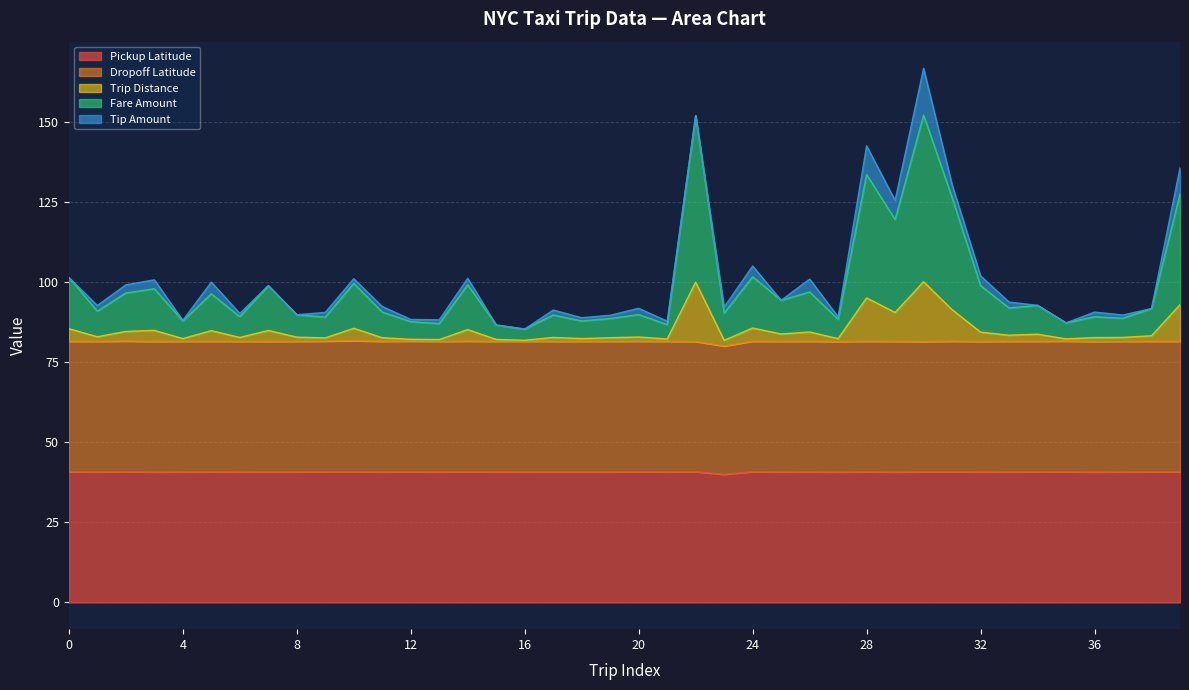

How many interior local peaks does the Trip Distance series have?

13